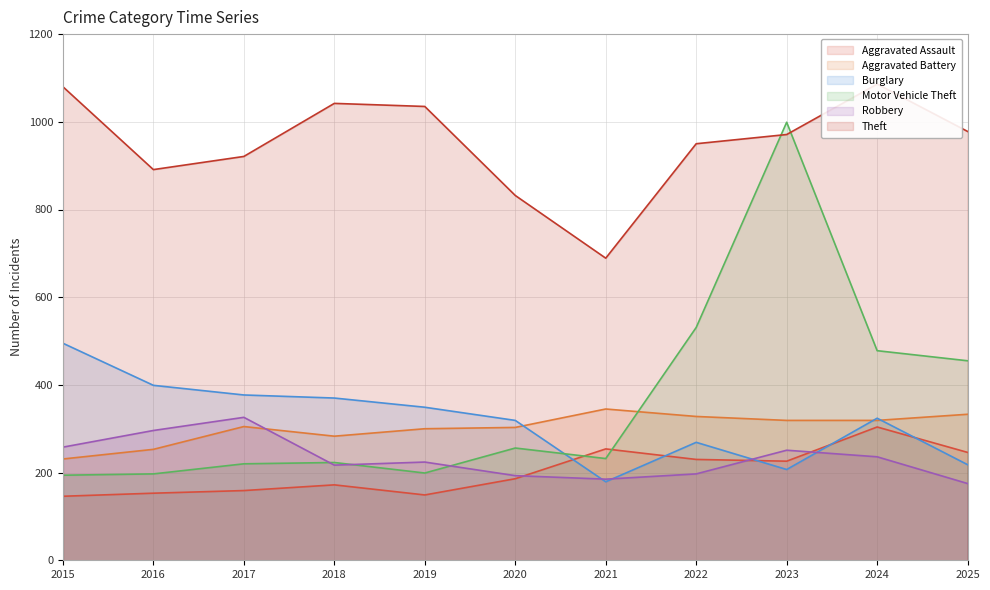

List the series in order of their peak value, lowest first.

Aggravated Assault, Robbery, Aggravated Battery, Burglary, Motor Vehicle Theft, Theft